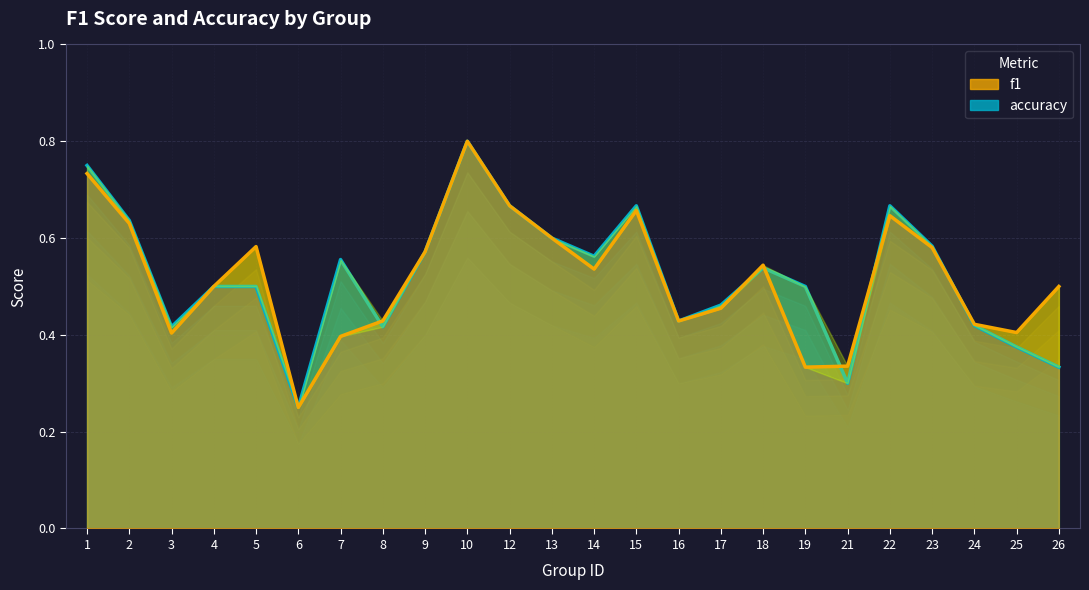

True or false: f1 and accuracy intersect in this chart.

True